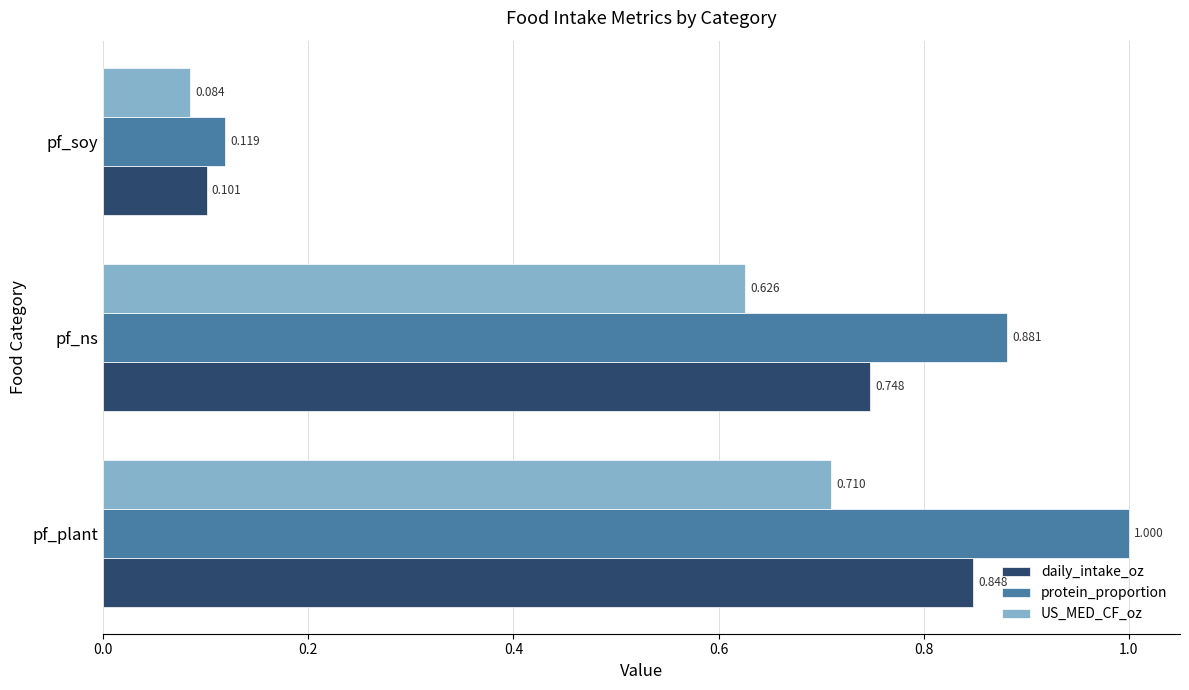

Rank the categories by protein_proportion value from highest to lowest.

pf_plant, pf_ns, pf_soy